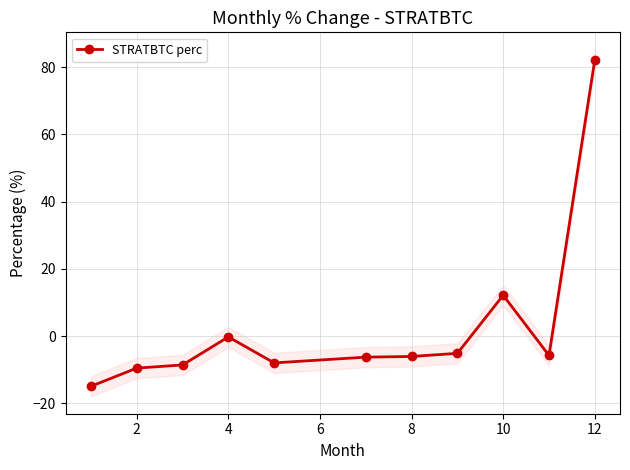

True or false: STRATBTC perc has more than 1 interior local peaks.

True